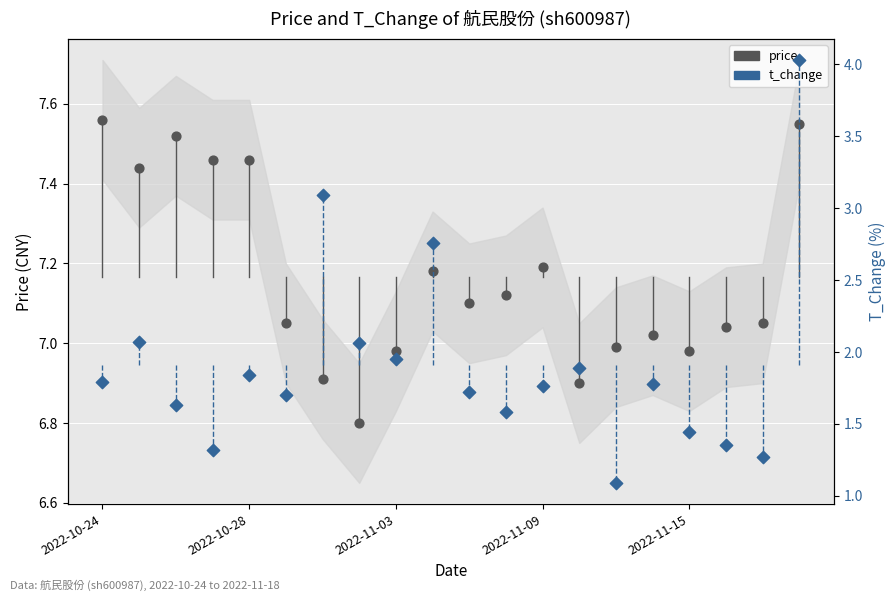

Which series contains the lowest Y value?

t_change